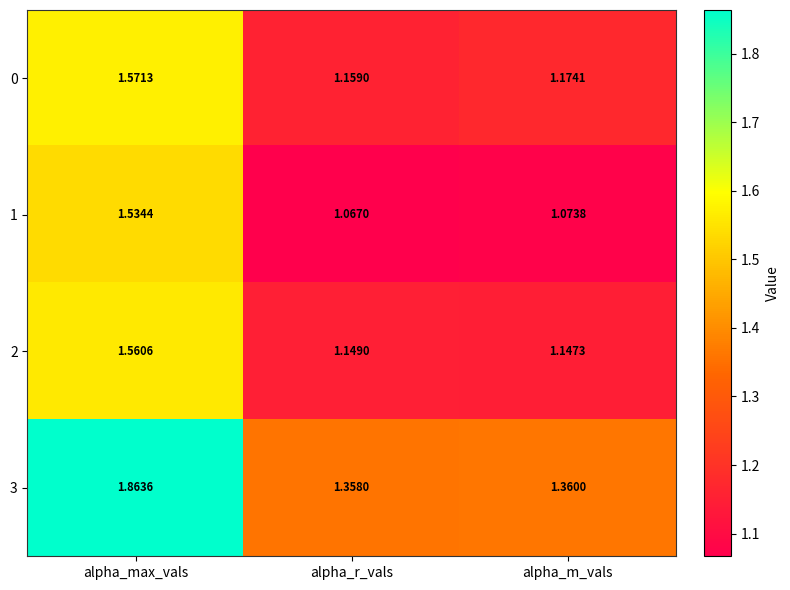

Rank the categories by 3 value from highest to lowest.

alpha_max_vals, alpha_m_vals, alpha_r_vals